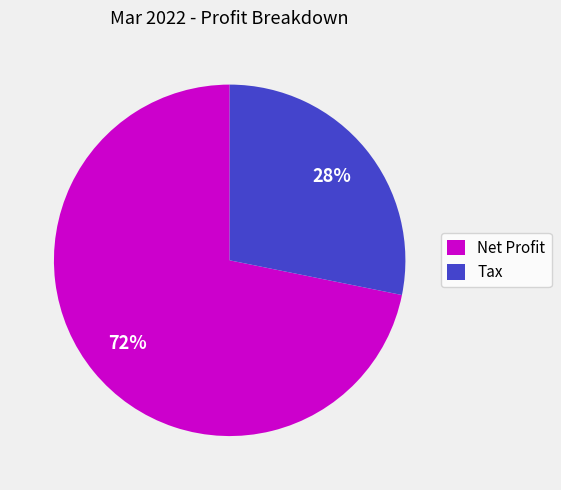

Which category has the biggest portion of the pie?

Net Profit